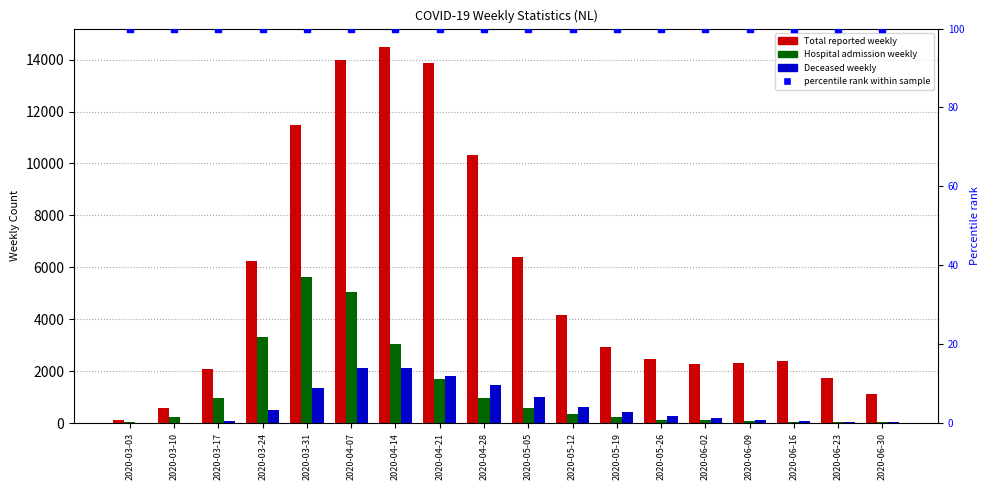

What is the total value across all series at 2020-05-19?

3663